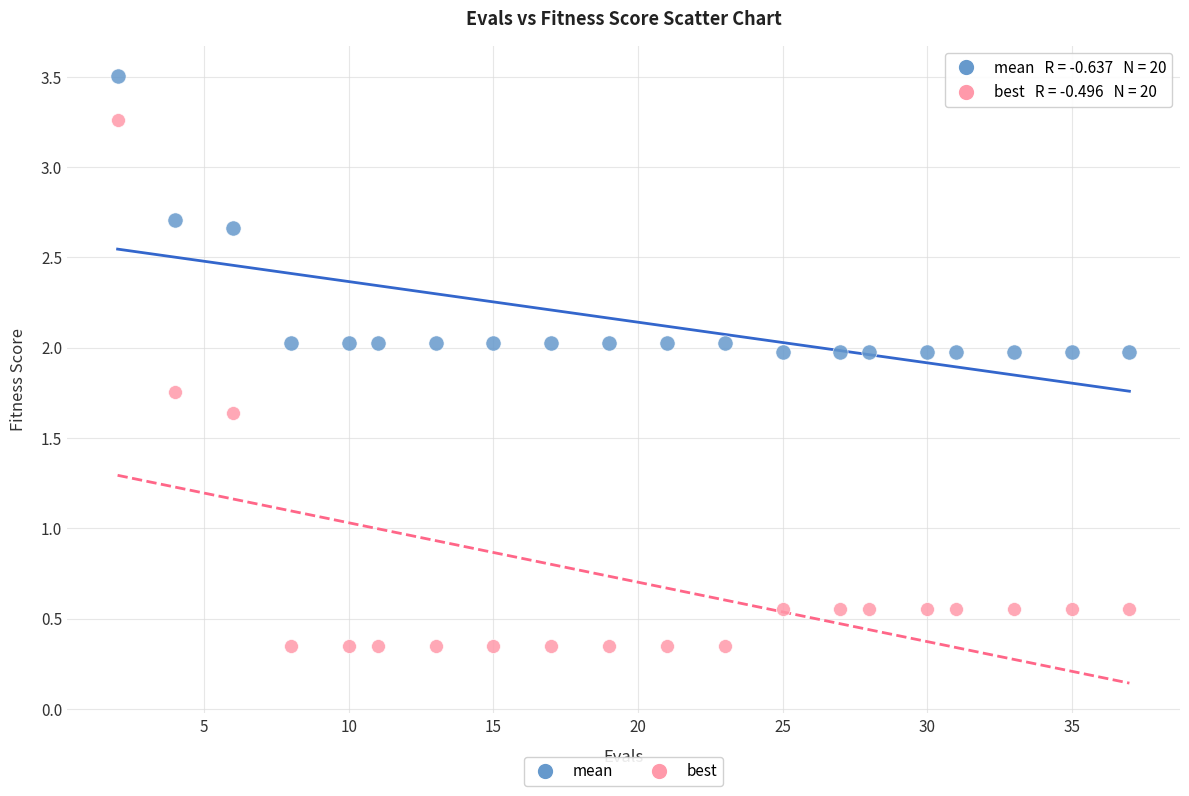

Which series has the widest spread of Y values?

best